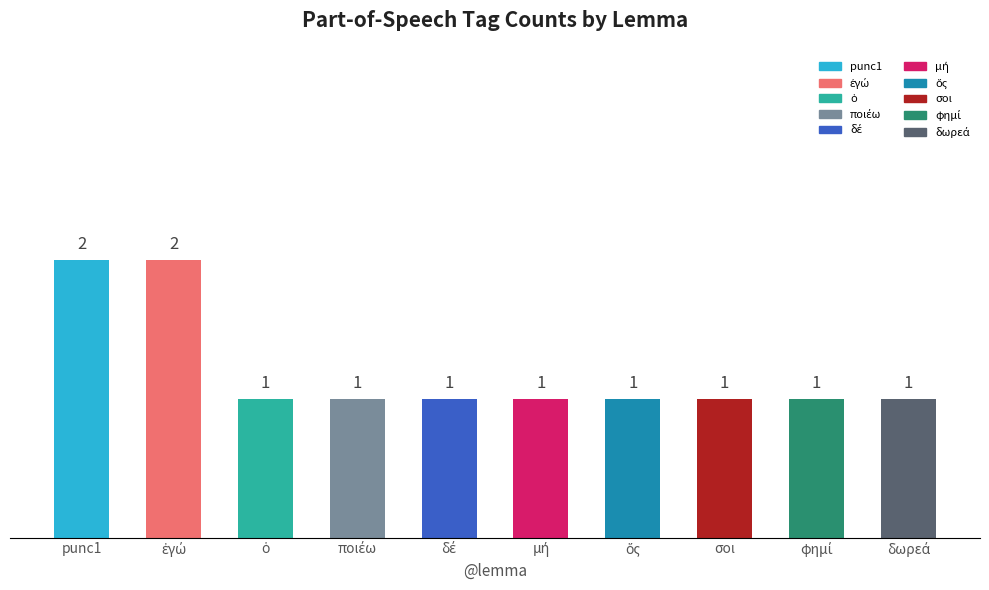

What is the sum of all values?

12